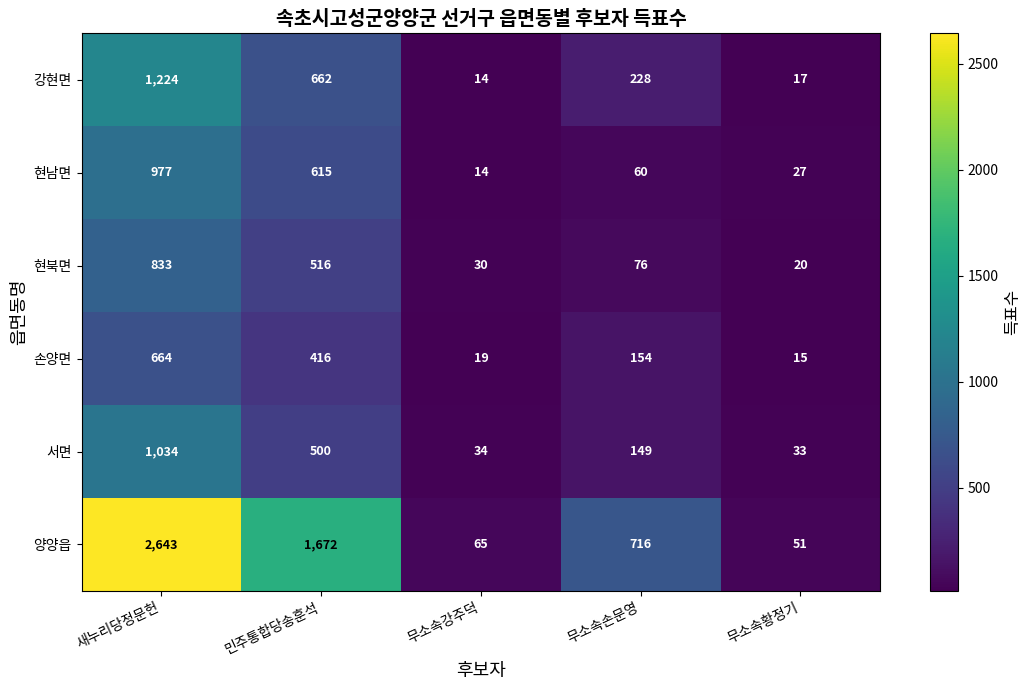

At which category is the sum across all series the highest?

새누리당정문헌